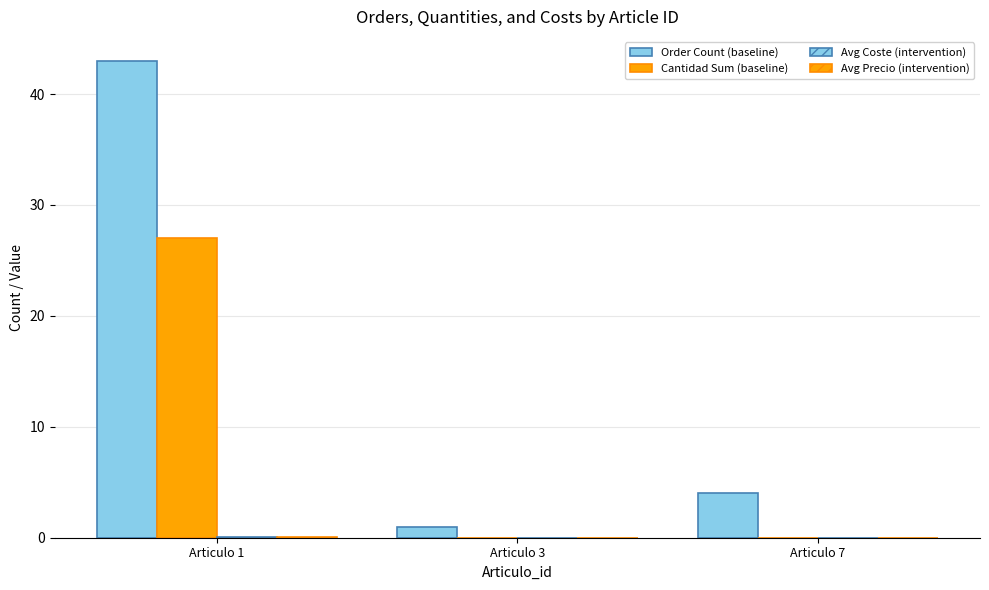

How many groups of bars are there?

3